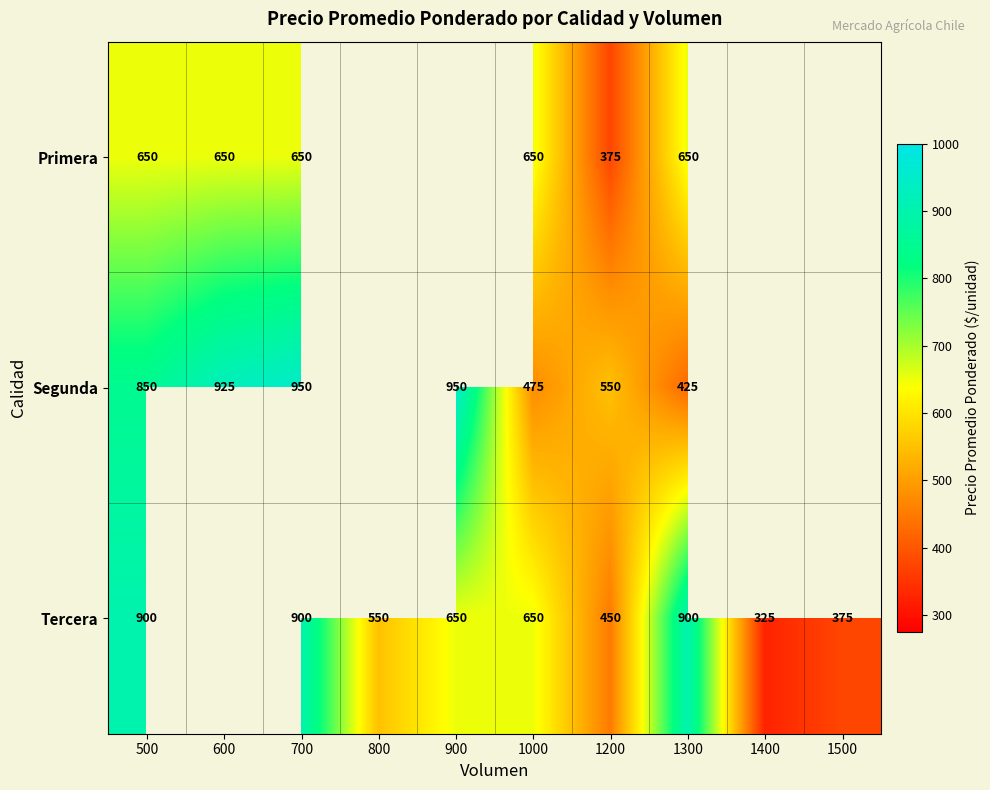

Between 1000 and 900, which is larger?

900